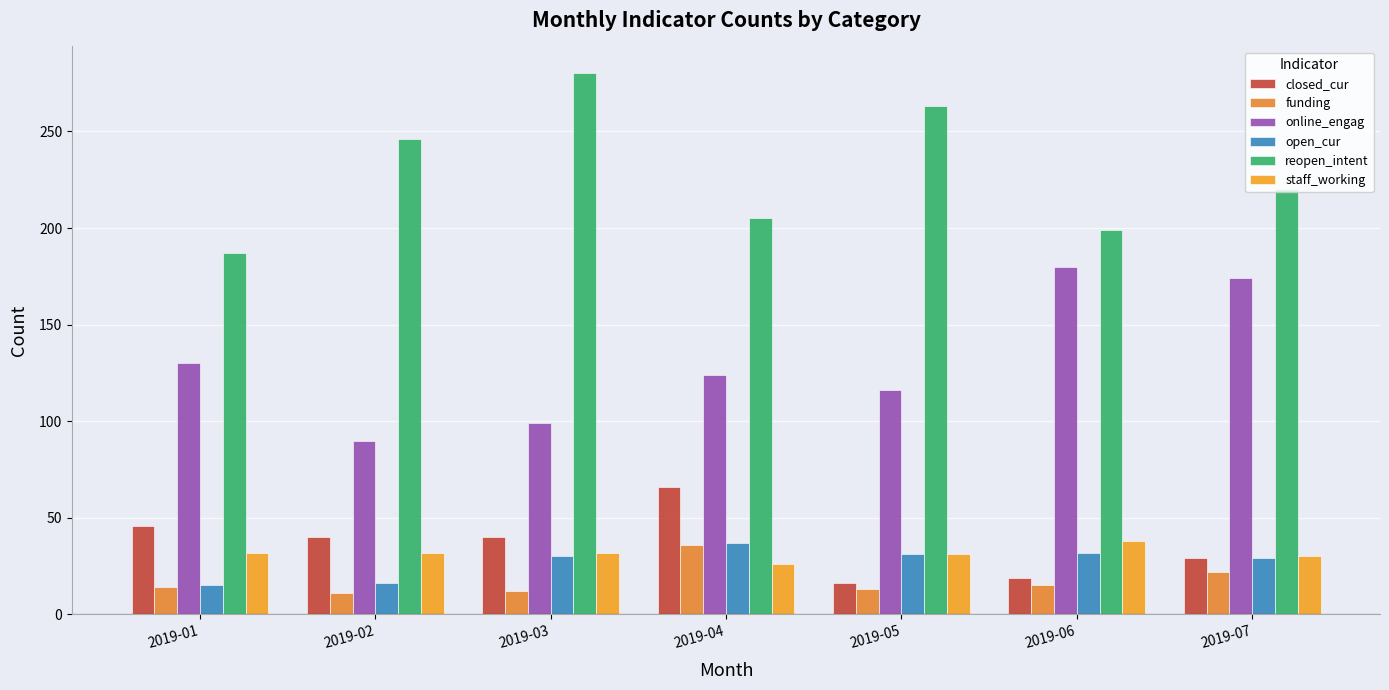

Is the value of open_cur at 2019-02 greater than the value of reopen_intent at 2019-03?

No